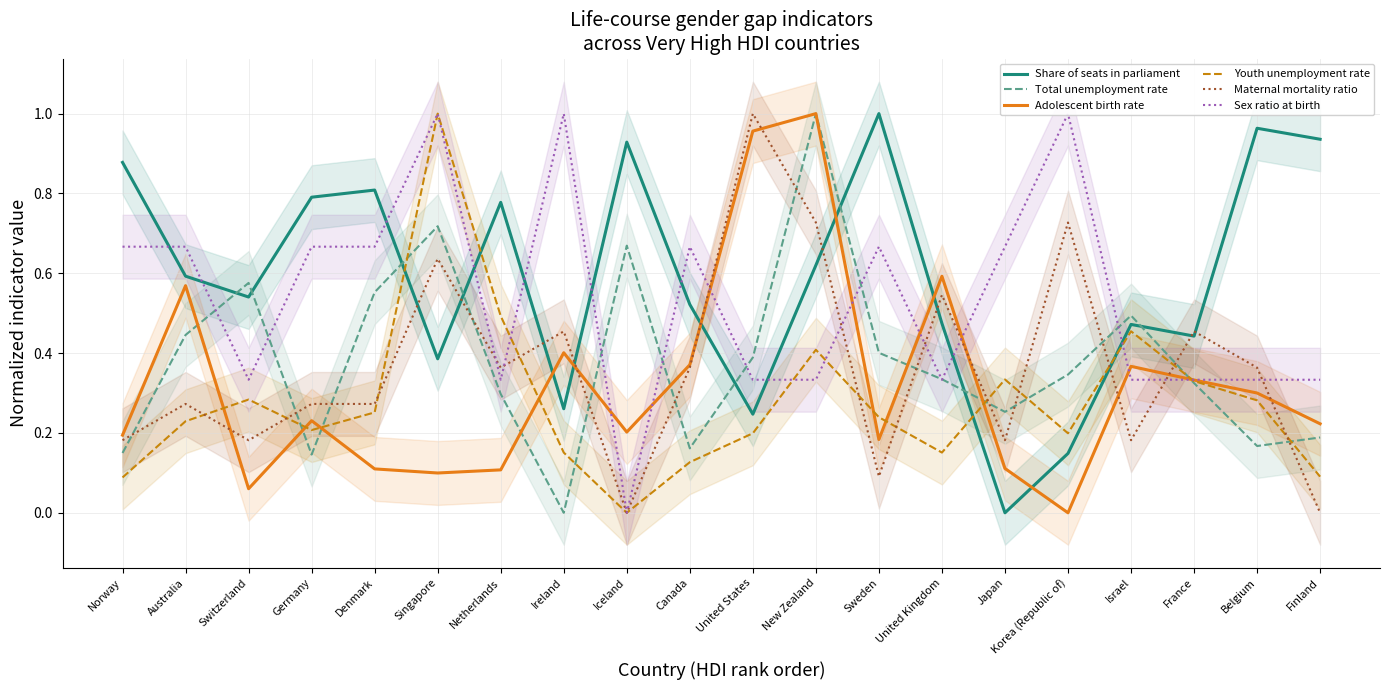

At which label is Youth unemployment rate closest to 0?

Iceland